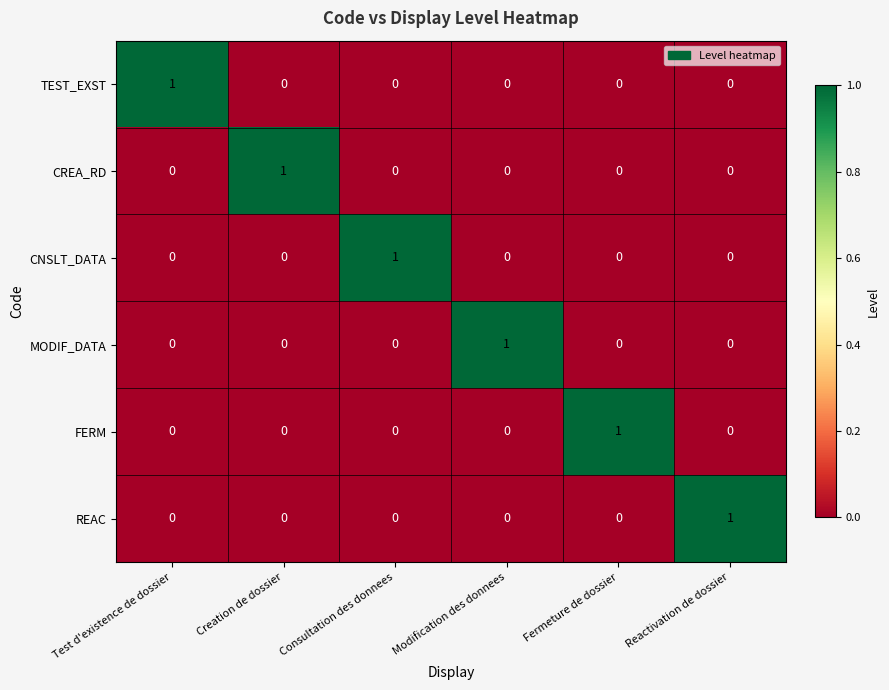

The value of TEST_EXST at Test d'existence de dossier is 1. True or false?

True